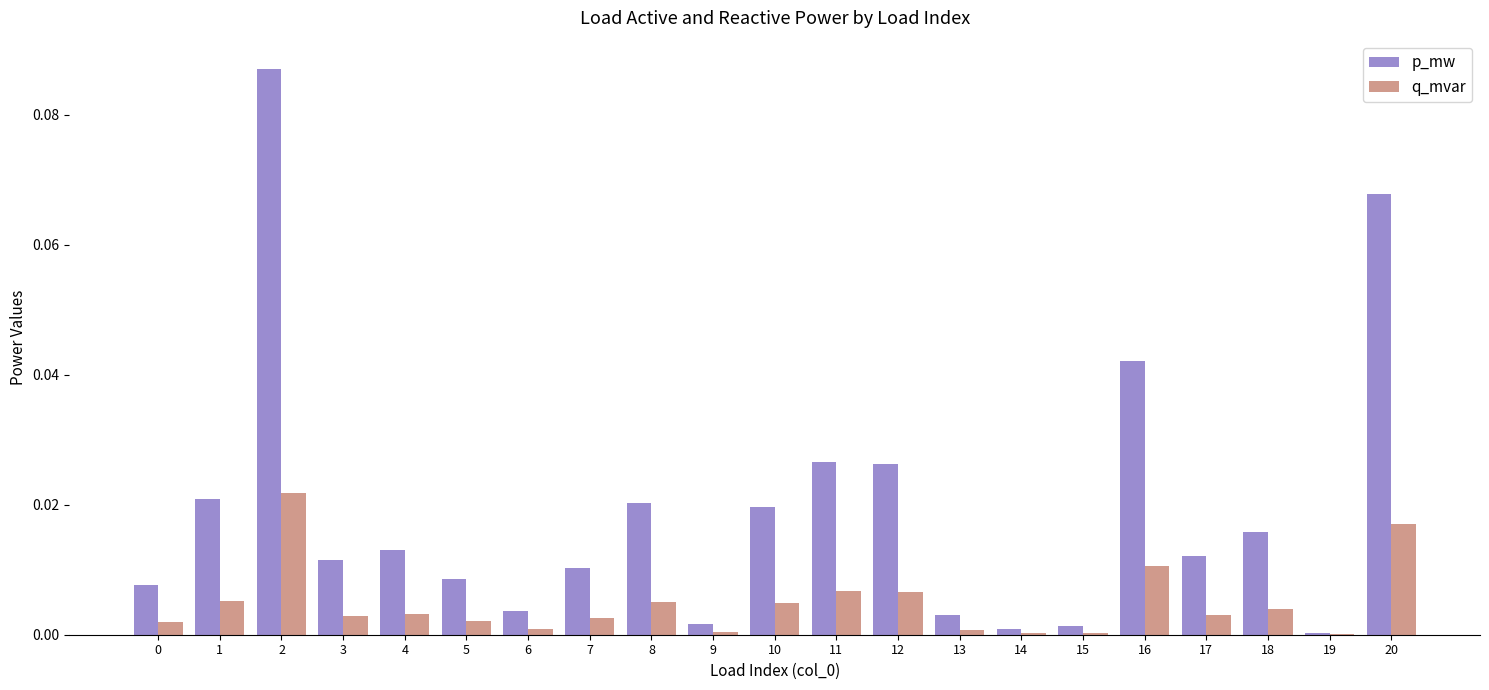

Is the value of q_mvar at 15 greater than the value of p_mw at 6?

No